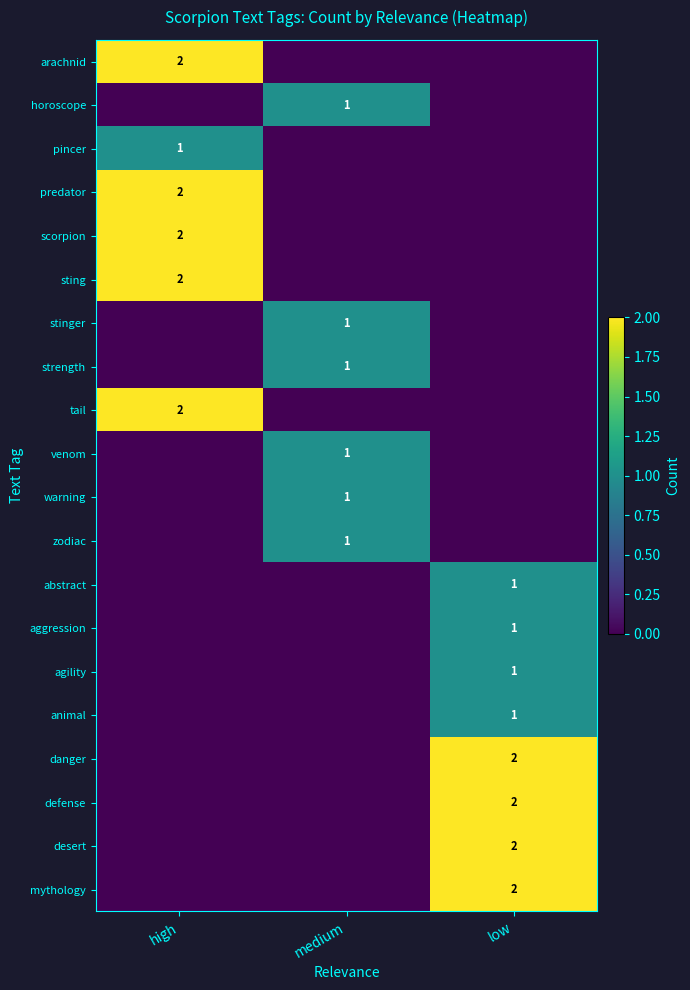

True or false: scorpion has a value of 2 at high.

True